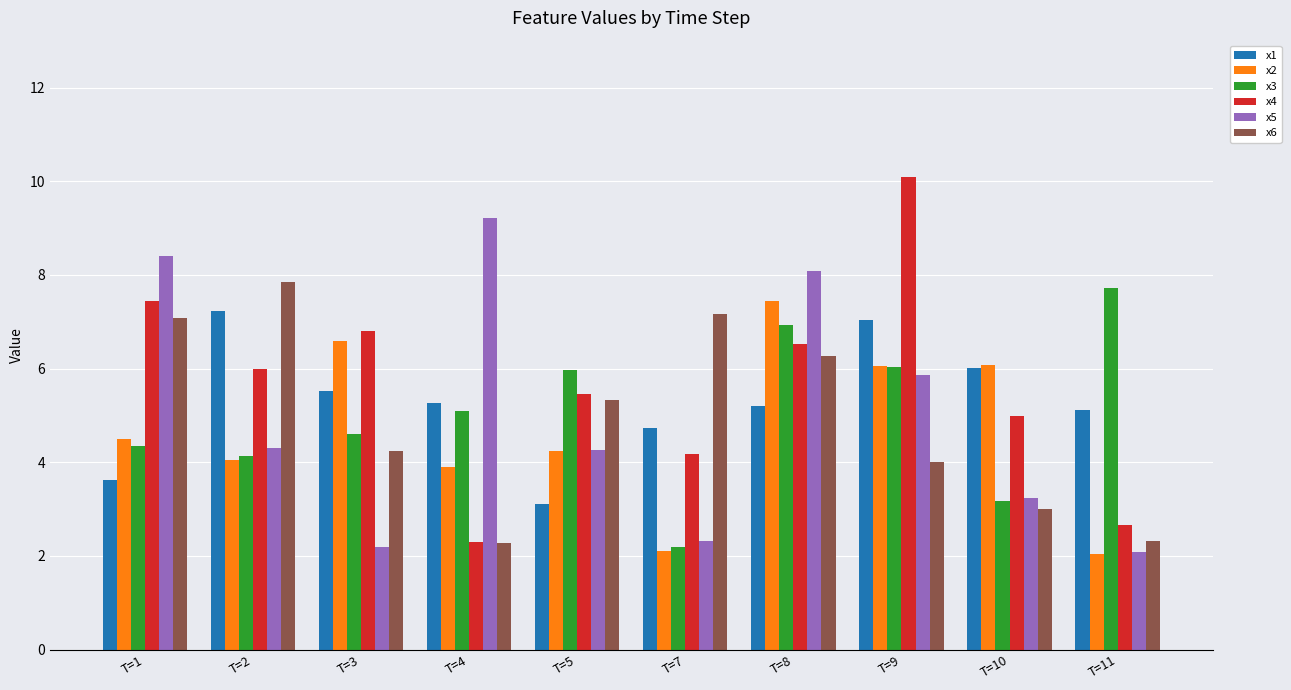

What are all the series names shown in the legend?

x1, x2, x3, x4, x5, x6